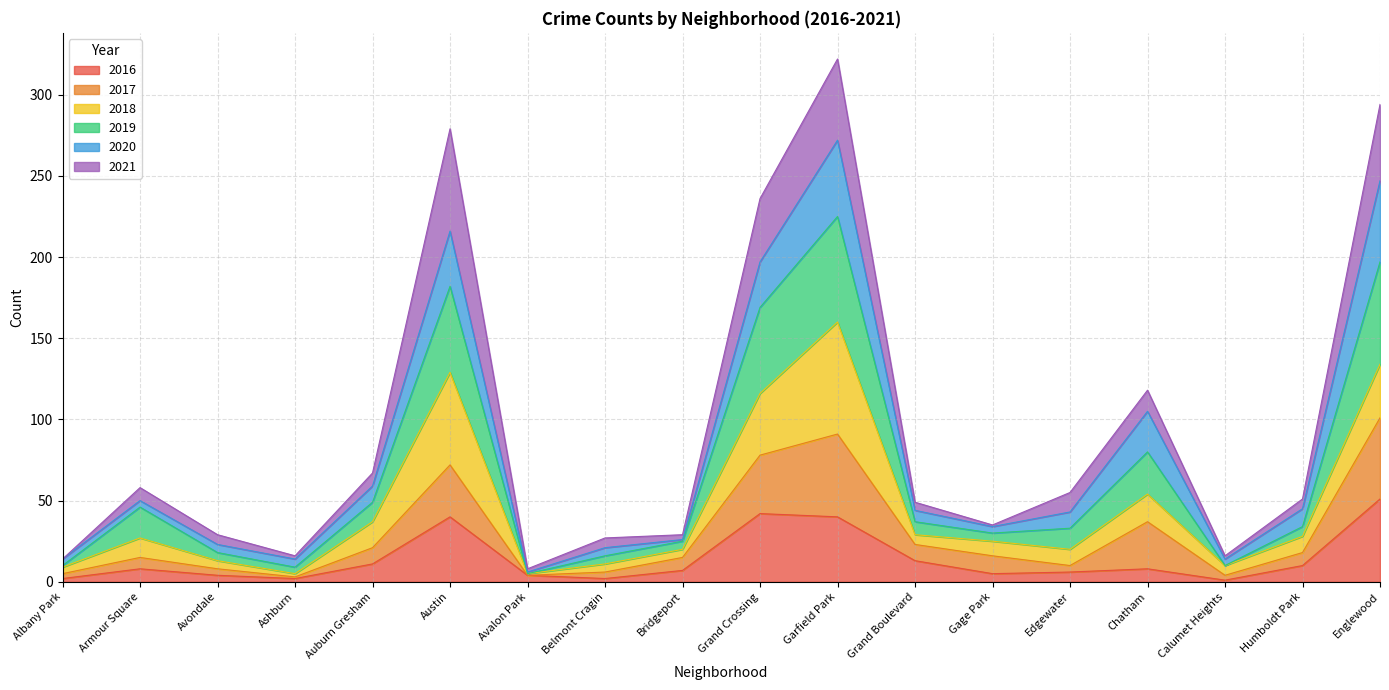

What is the maximum value for 2016?

51